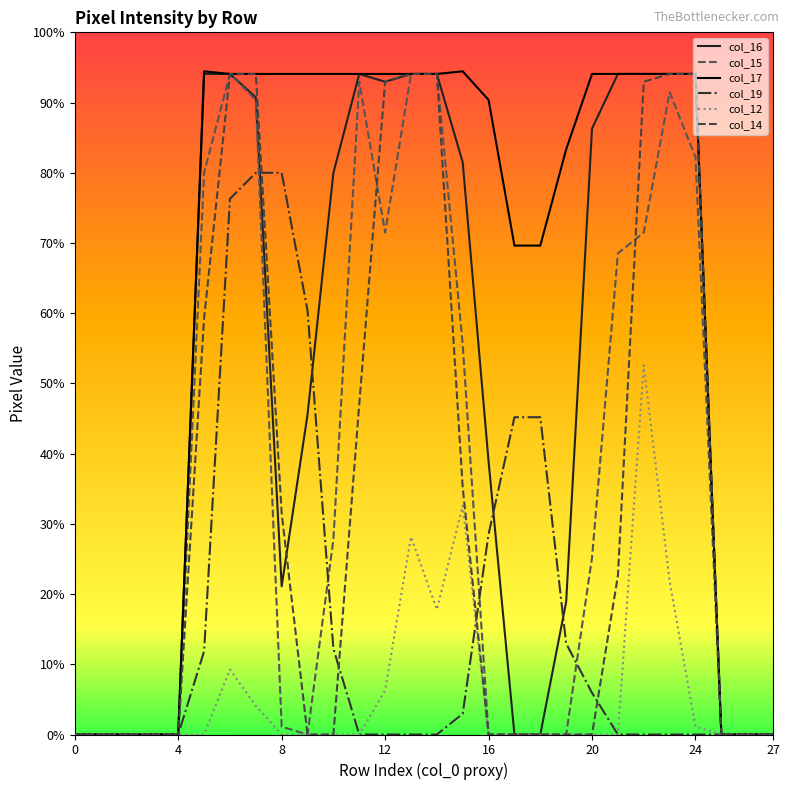

True or false: col_16 has more than 0 points higher than both neighbors.

True